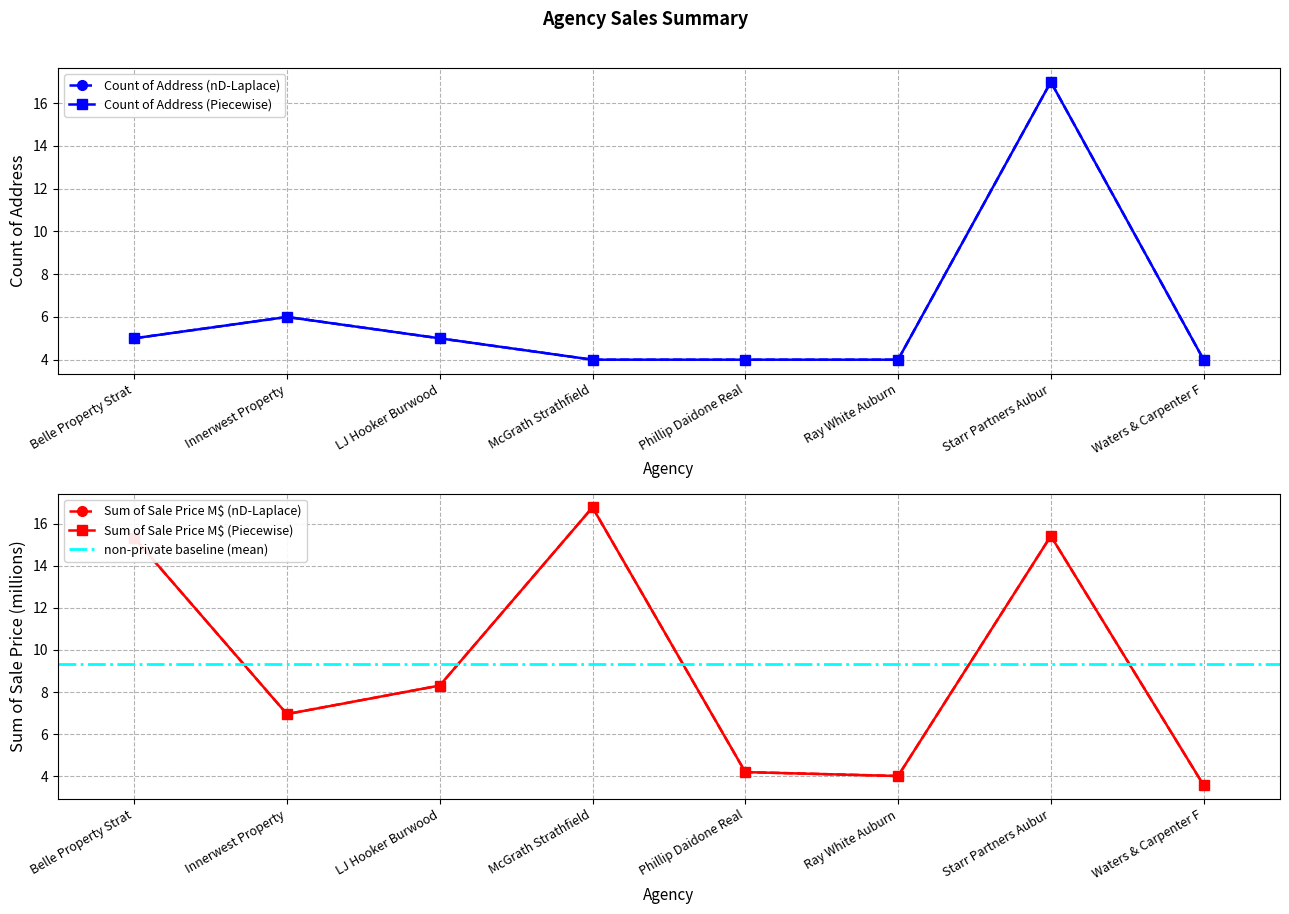

Does the chart have visible grid lines?

Yes